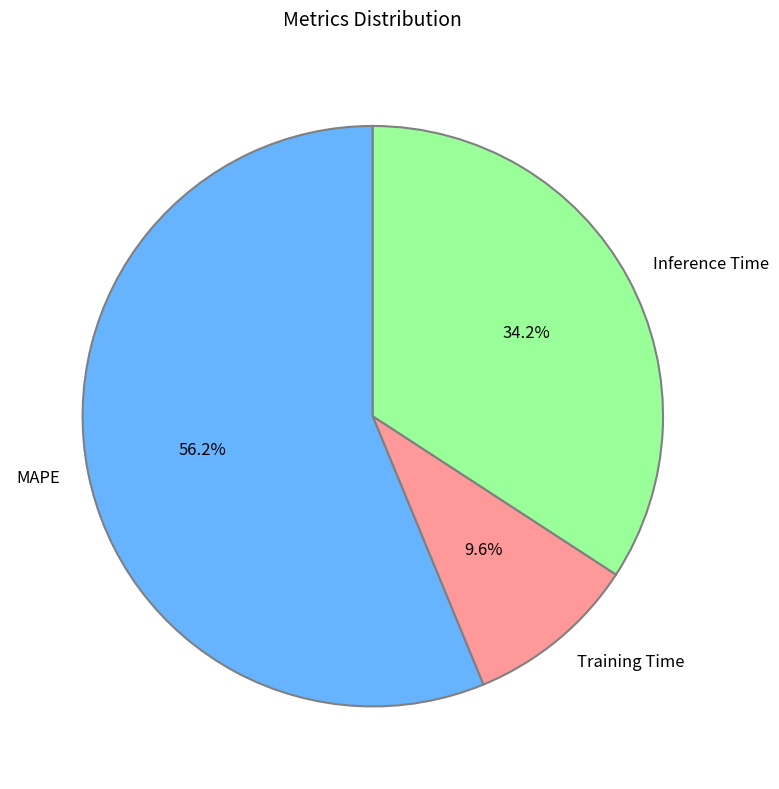

To the nearest percent, what is the average slice percentage?

33%